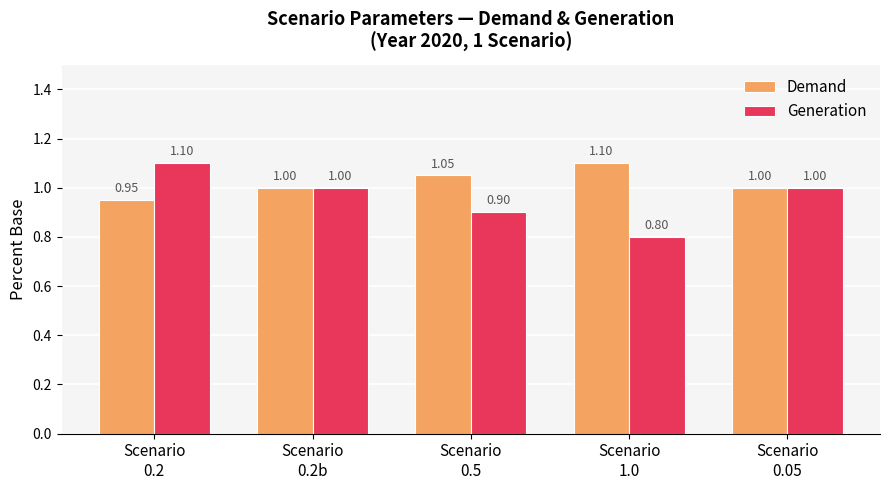

How many bars are there in total?

10